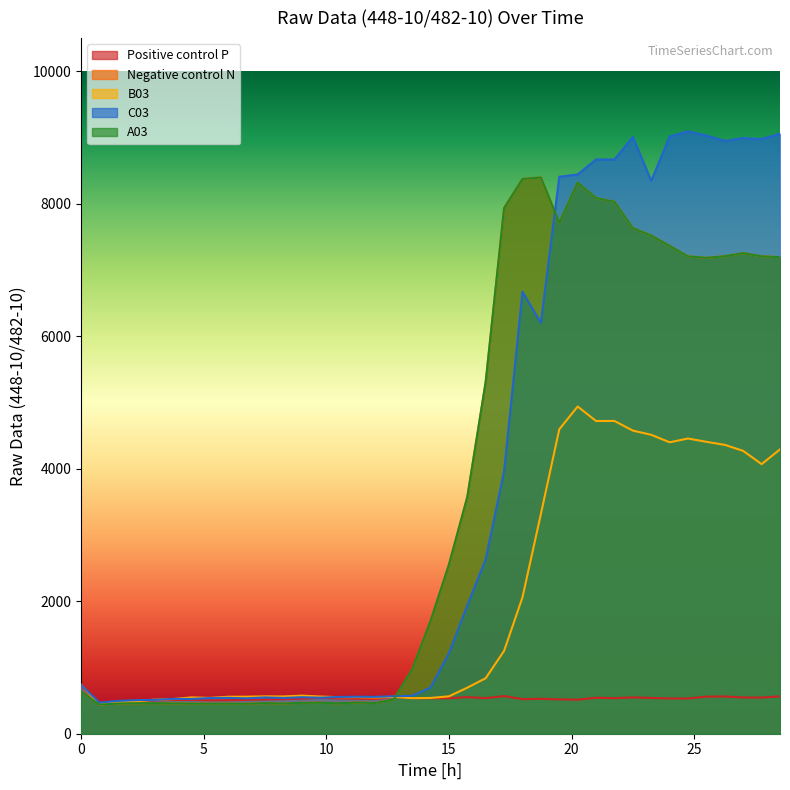

In Negative control N, how many points are higher than both neighbors (excluding endpoints)?

7